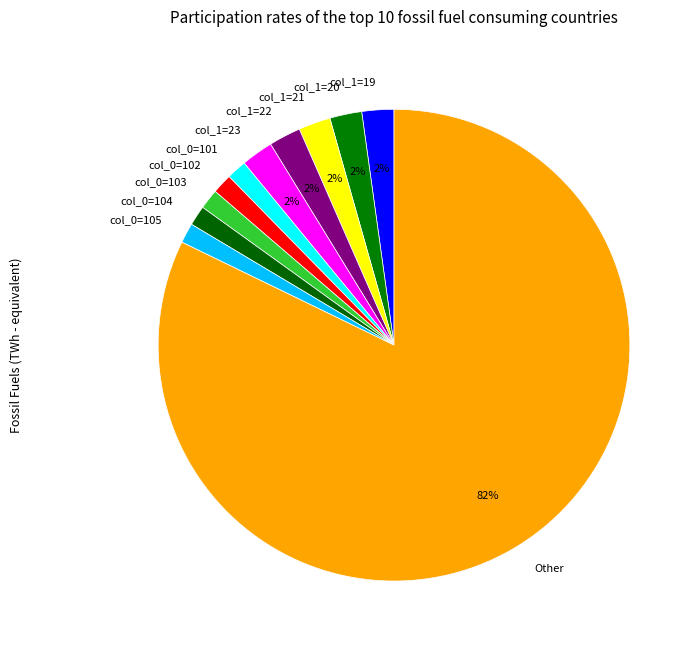

To the nearest percent, what portion does col_0=105 represent?

1%